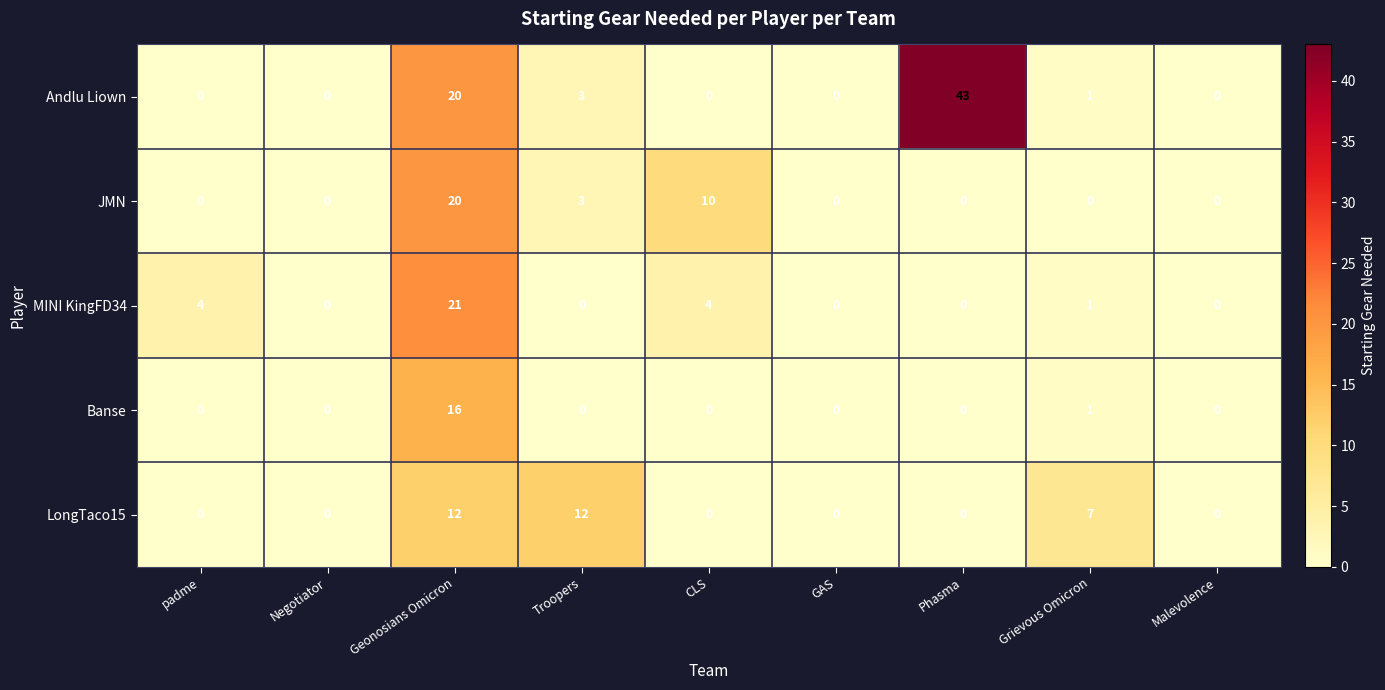

At how many categories does at least one series exceed 15?

2